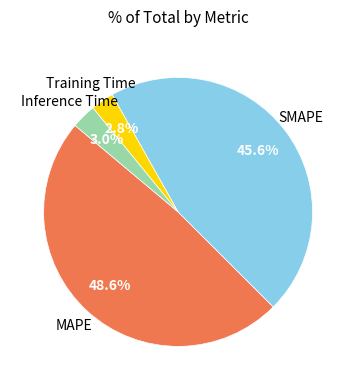

How many slices are in this pie chart?

4